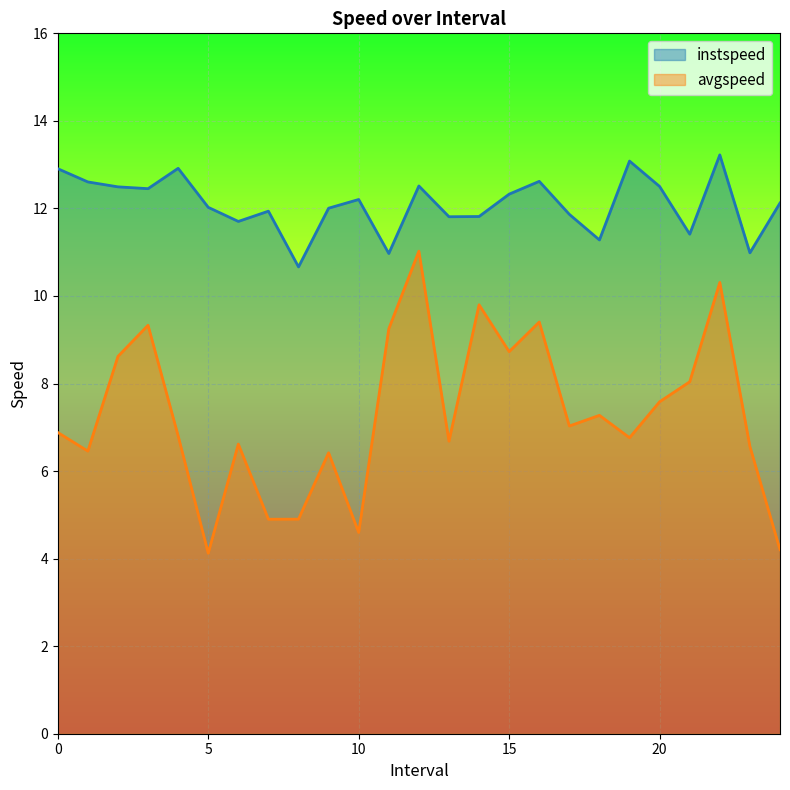

At which category does instspeed reach its first local peak?

4.0